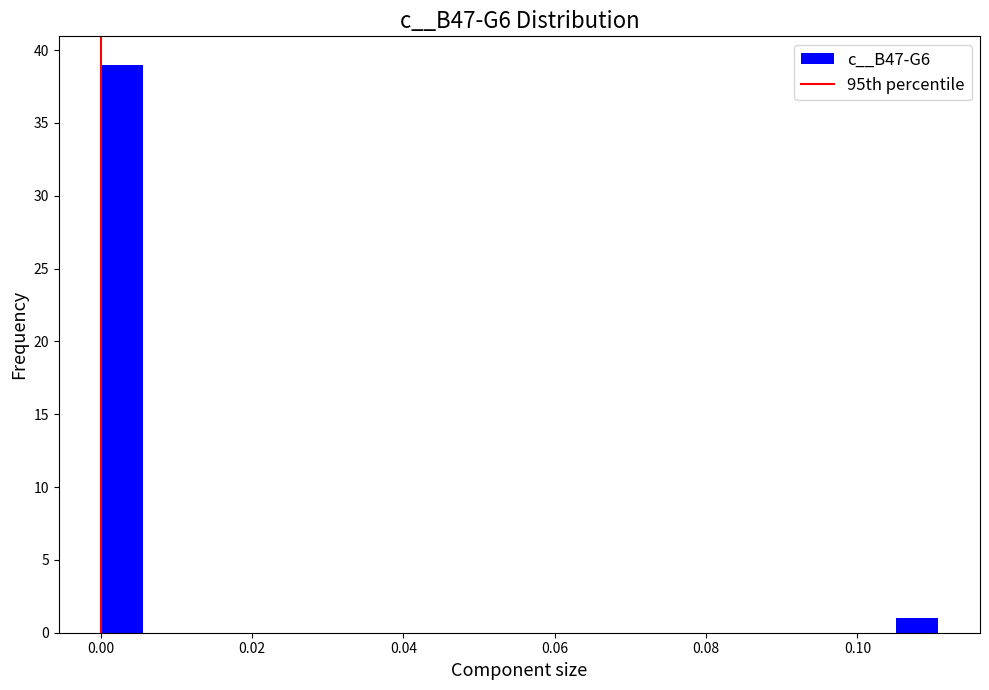

Around what value on the x-axis is the tallest bar? Give the approximate position of its centre, as read against the axis.

0.002